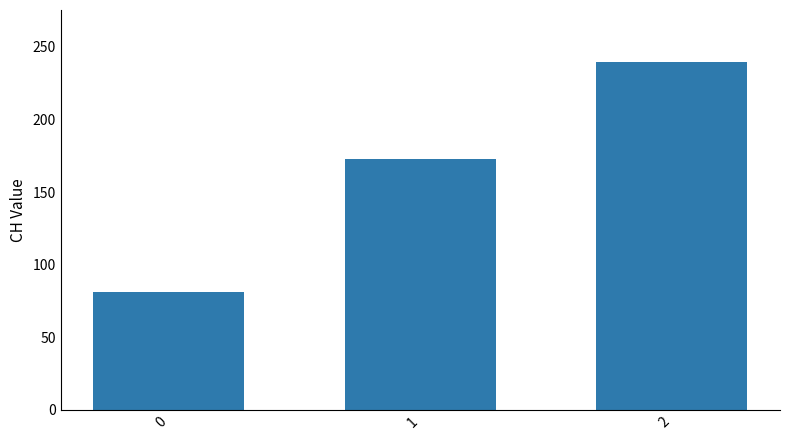

What is the smallest value displayed?

81.0